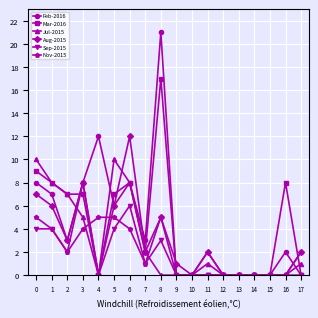

Where is the first local maximum for Feb-2016?

4